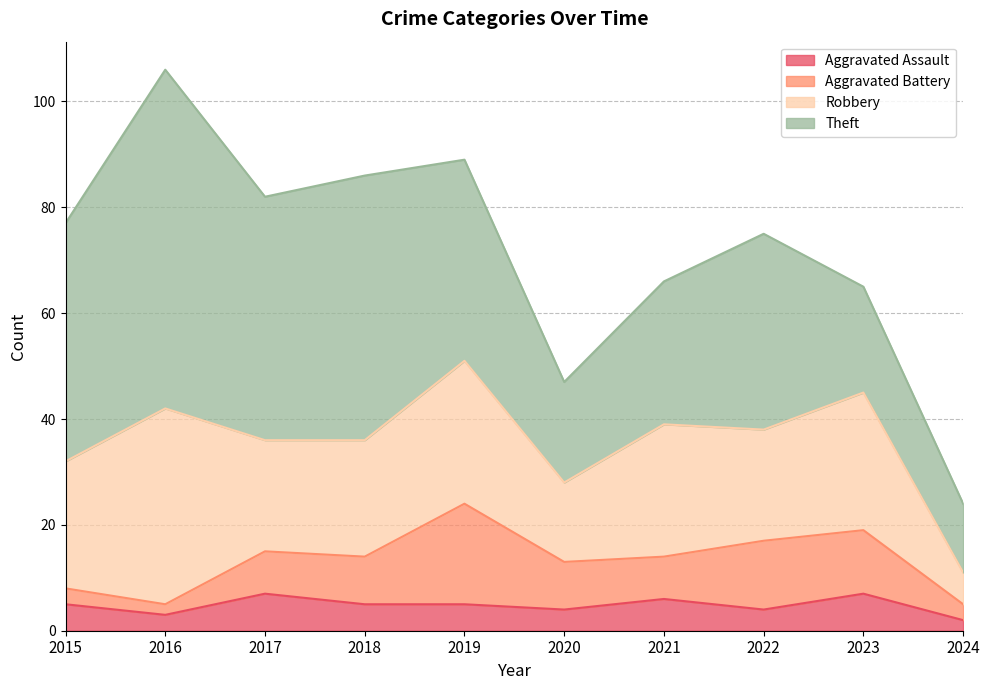

Which category has the highest value in the Aggravated Battery series?

2019